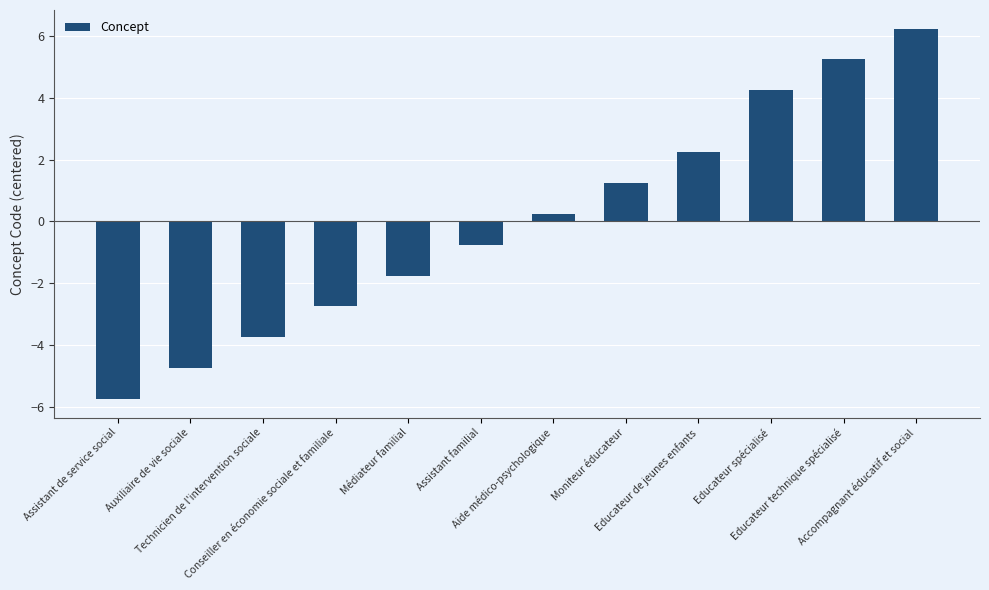

What is the sum of the values at Educateur technique spécialisé and Conseiller en économie sociale et familiale?

2.5